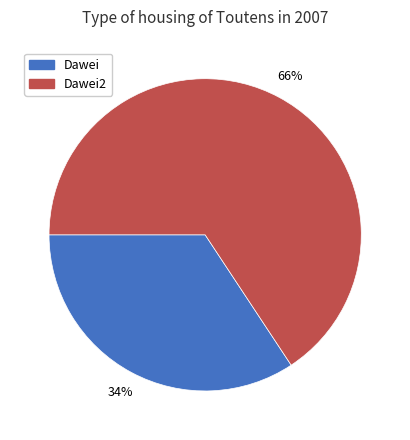

Is there a majority slice in this chart?

Yes